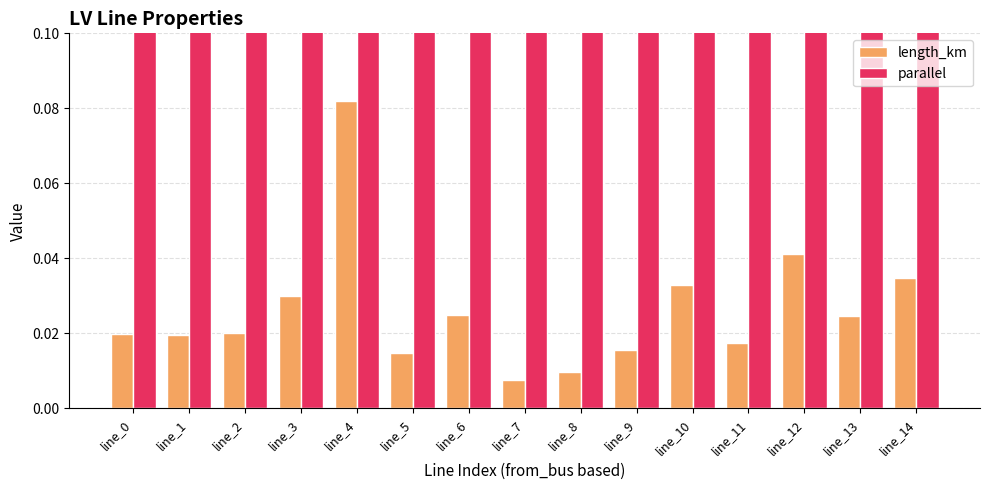

The value of parallel at line_7 is 0.5. True or false?

False